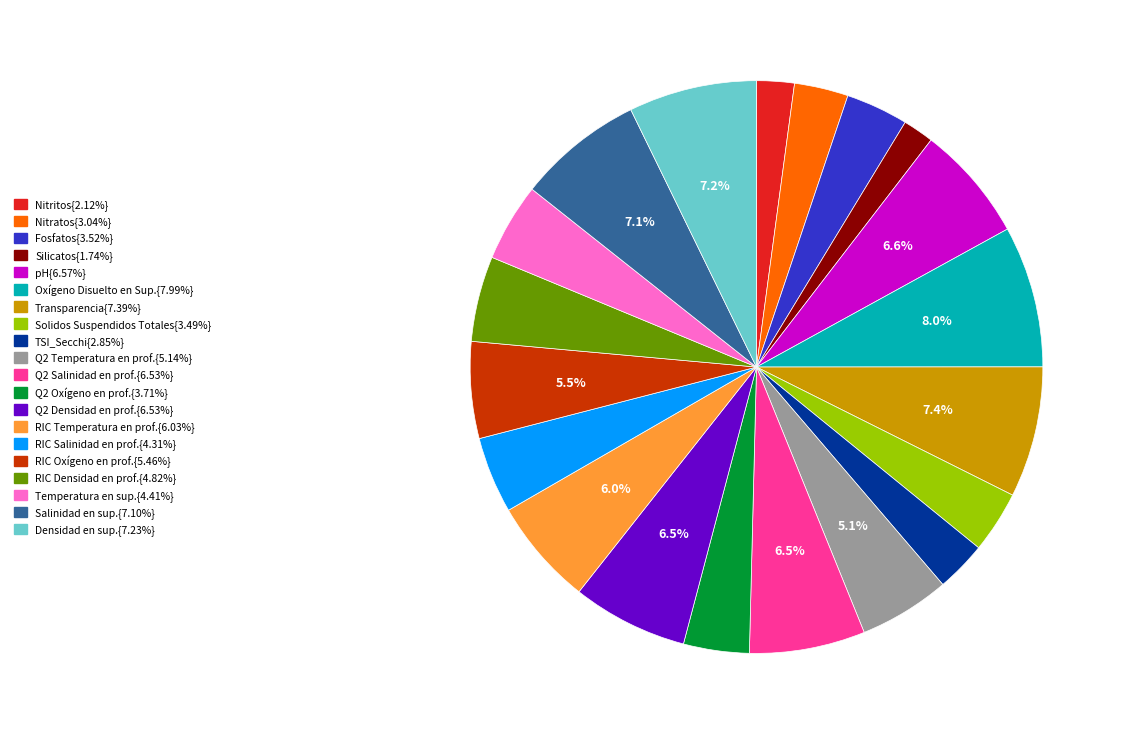

Is there a majority slice in this chart?

No